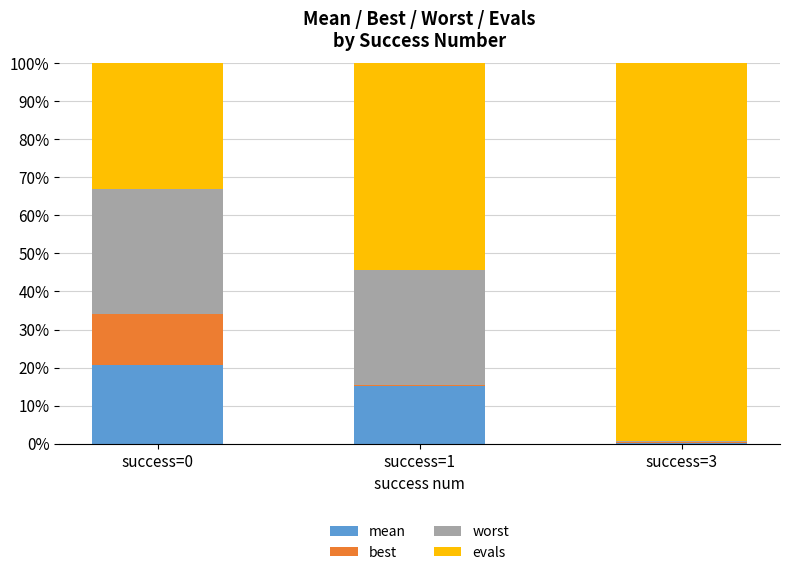

At how many categories does at least one series exceed 0?

3